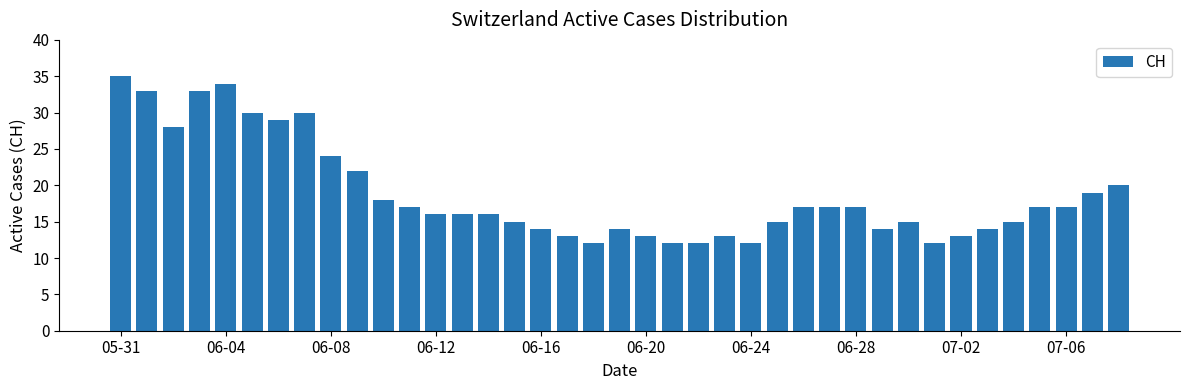

What is the difference between the maximum and minimum values?

23